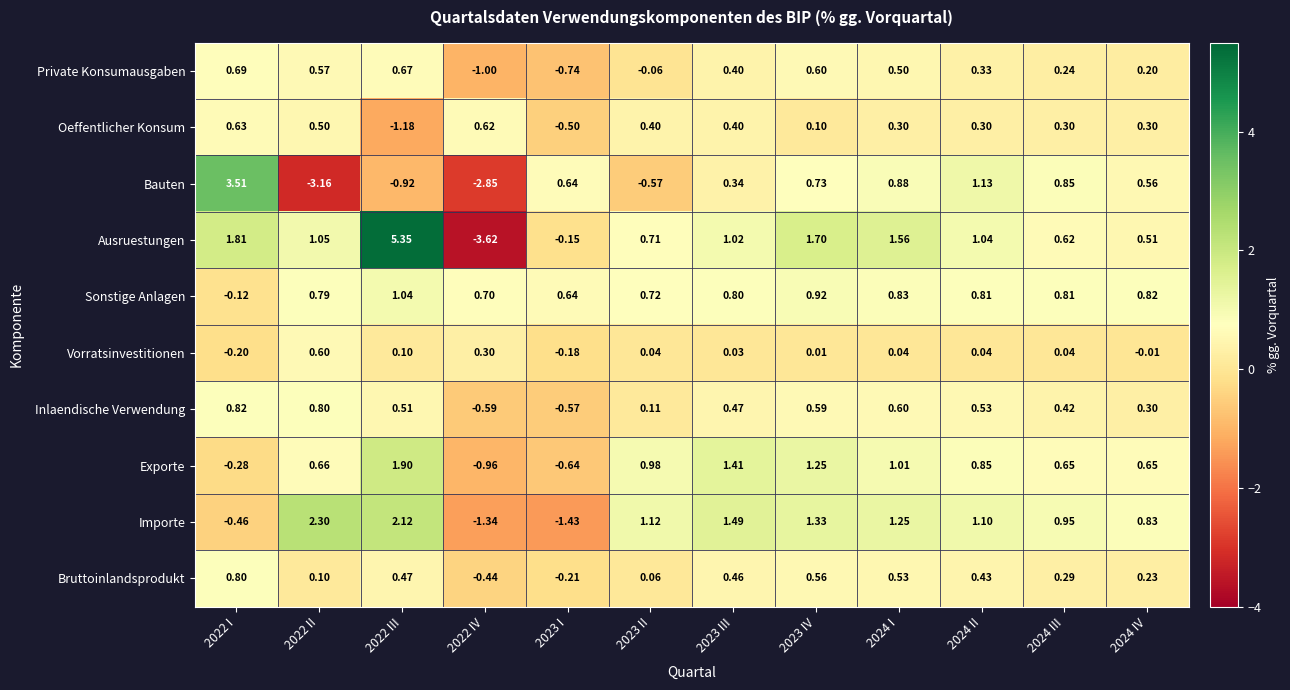

Which series has the widest spread of values?

Ausruestungen